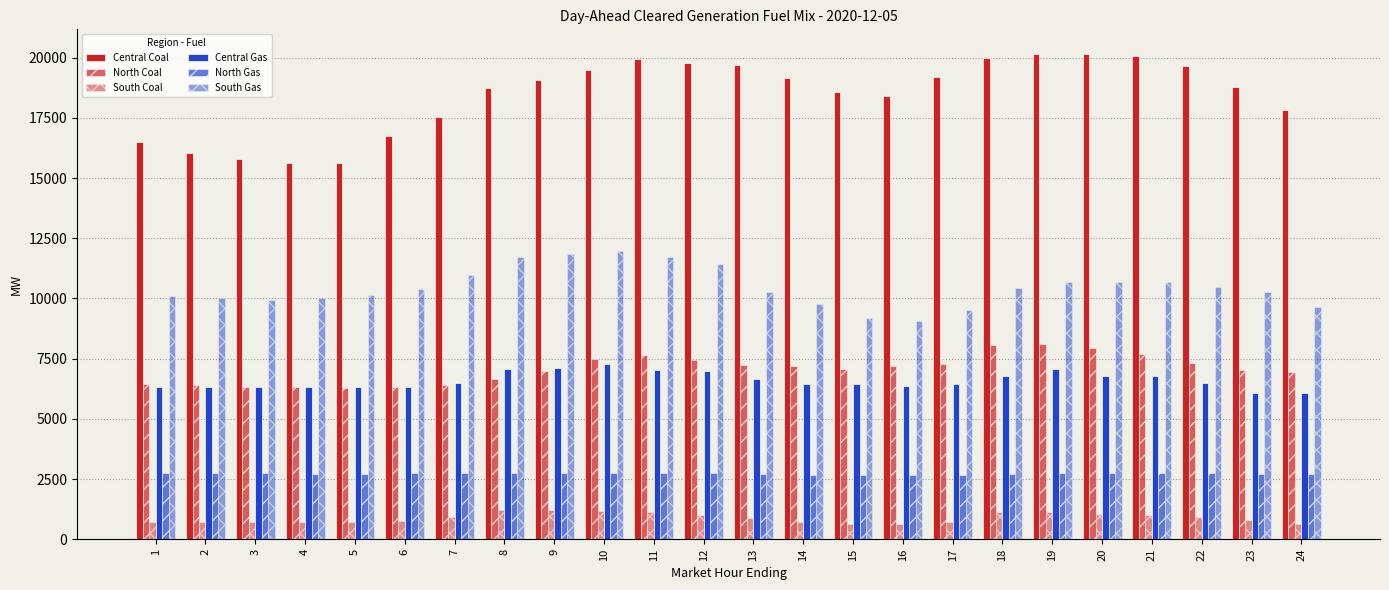

At 7, list the series in order from largest to smallest.

Central Coal, South Gas, Central Gas, North Coal, North Gas, South Coal